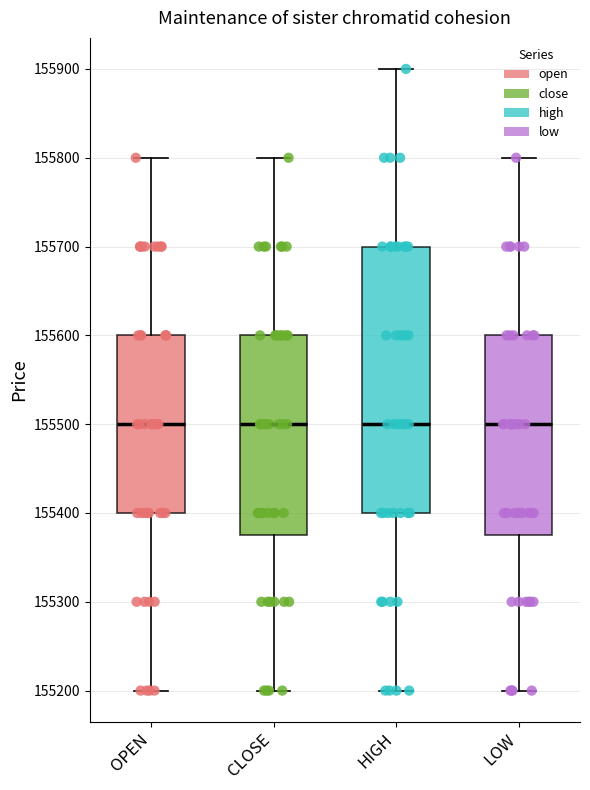

Comparing the boxes themselves (not the whiskers), which one is the tallest?

HIGH